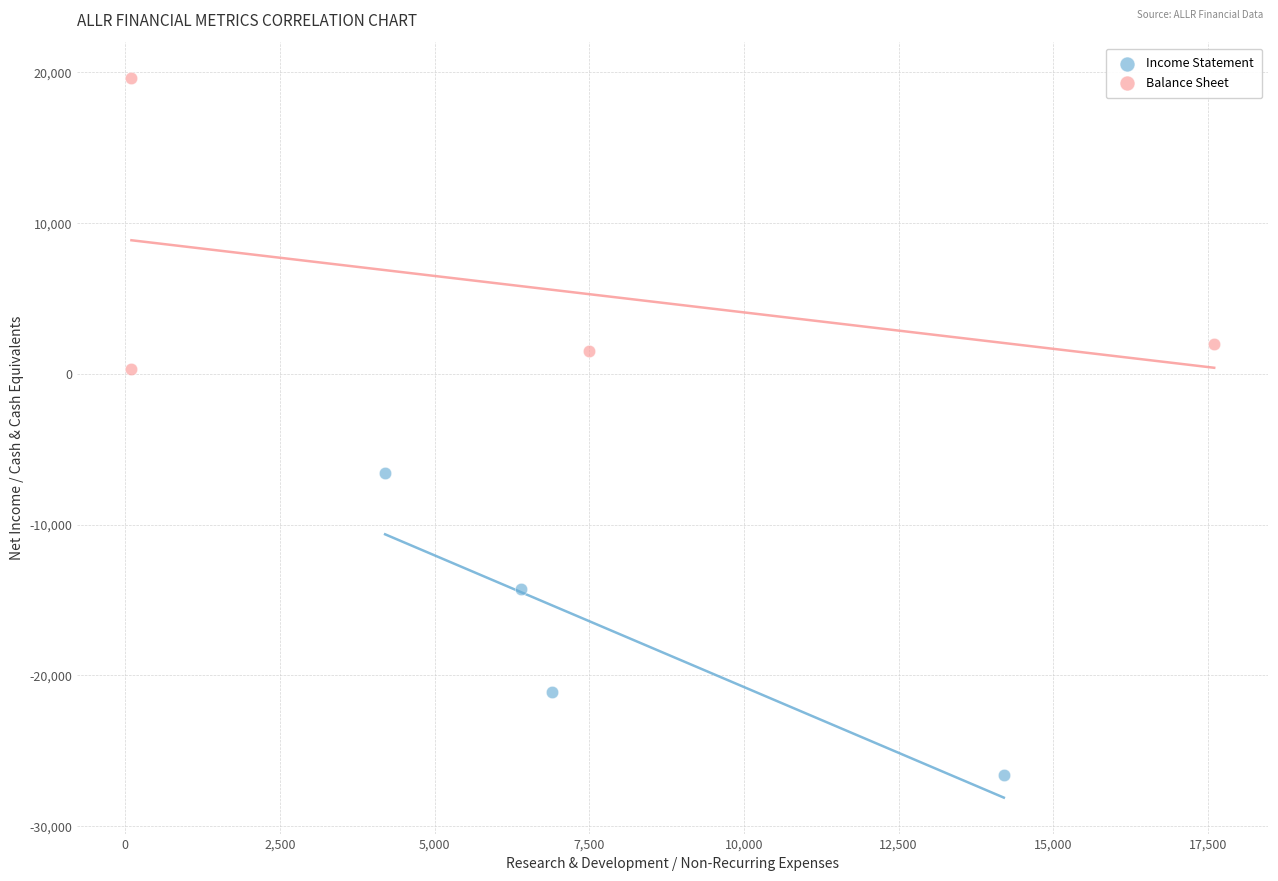

Which series contains the highest Y value?

Balance Sheet